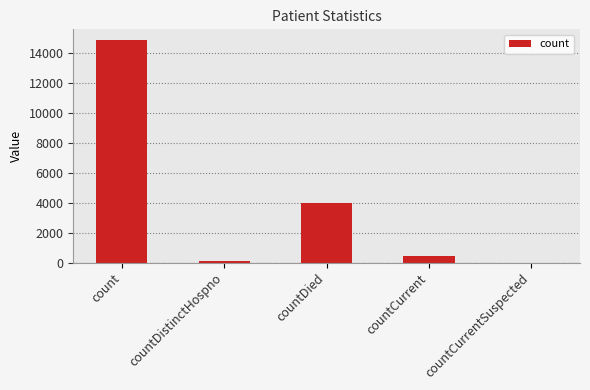

Which has a higher value, countDied or count?

count